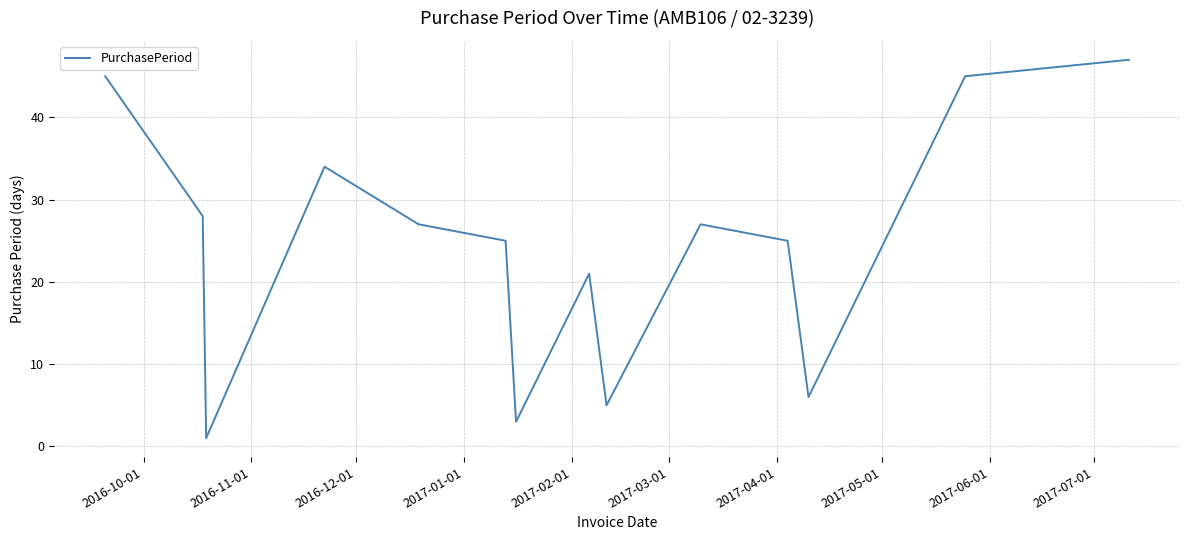

What is the difference between the maximum and minimum values?

46